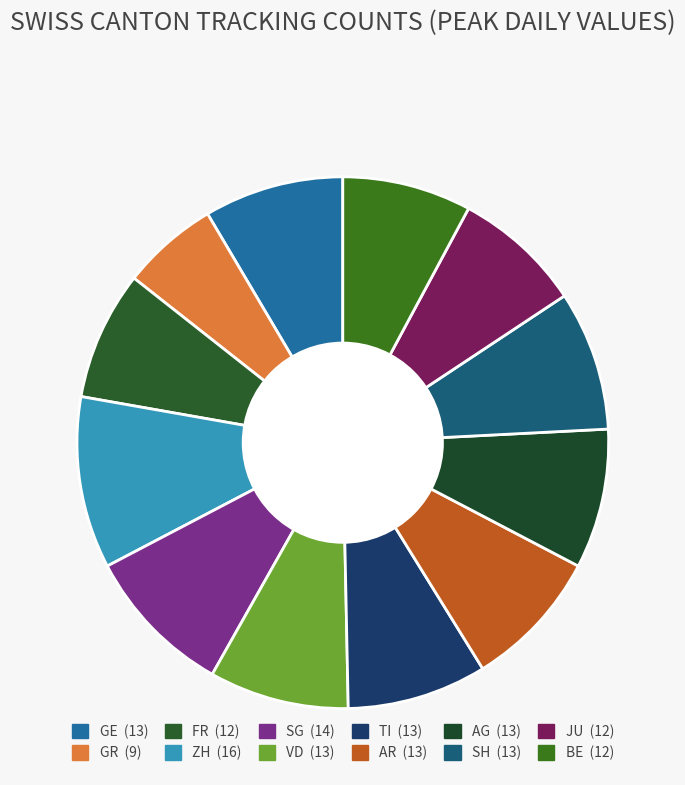

Count the number of slices in the pie.

12